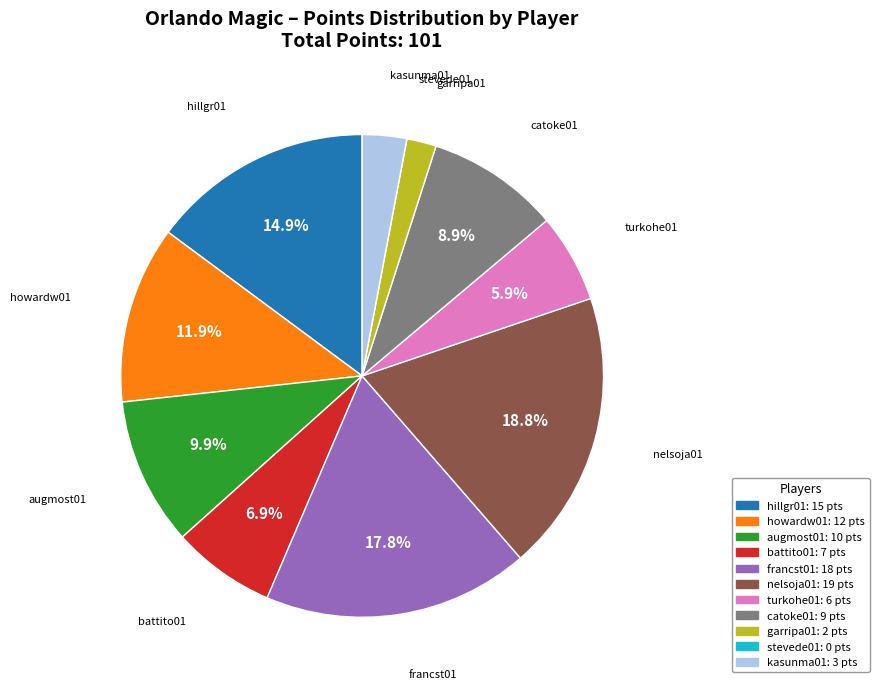

Is it true that howardw01 is 12% of the pie?

True